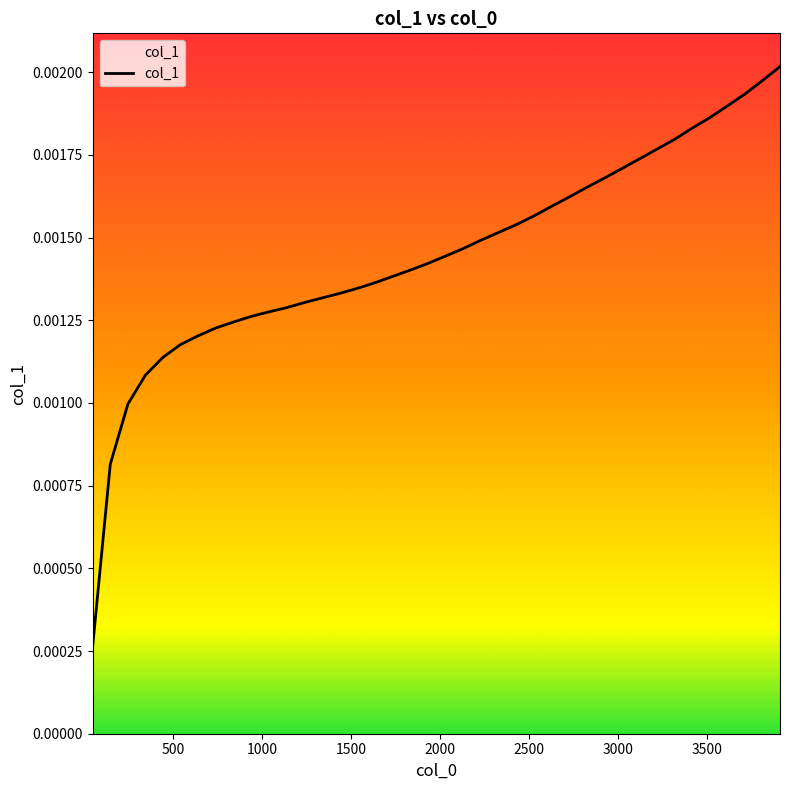

Does the chart display data point markers on the line(s)?

No